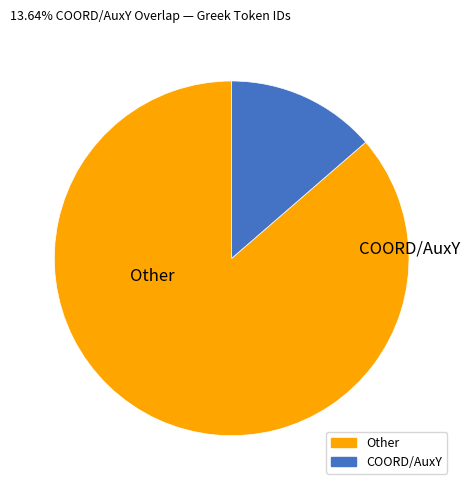

Is there any slice that represents more than half of the pie?

Yes